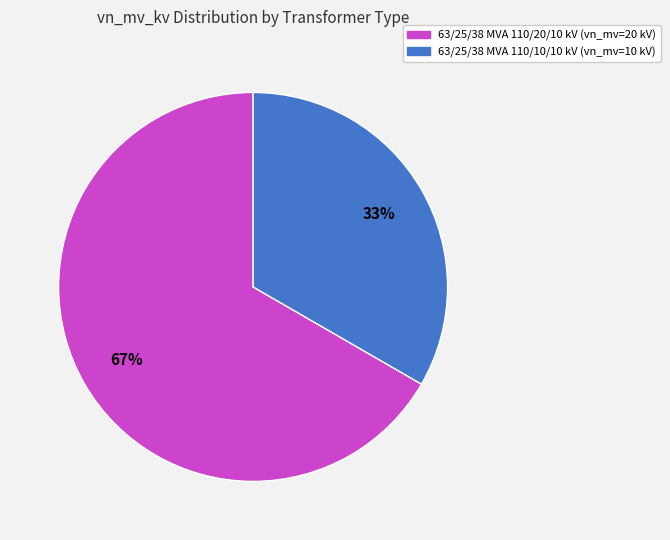

Which slice is the smallest?

63/25/38 MVA 110/10/10 kV